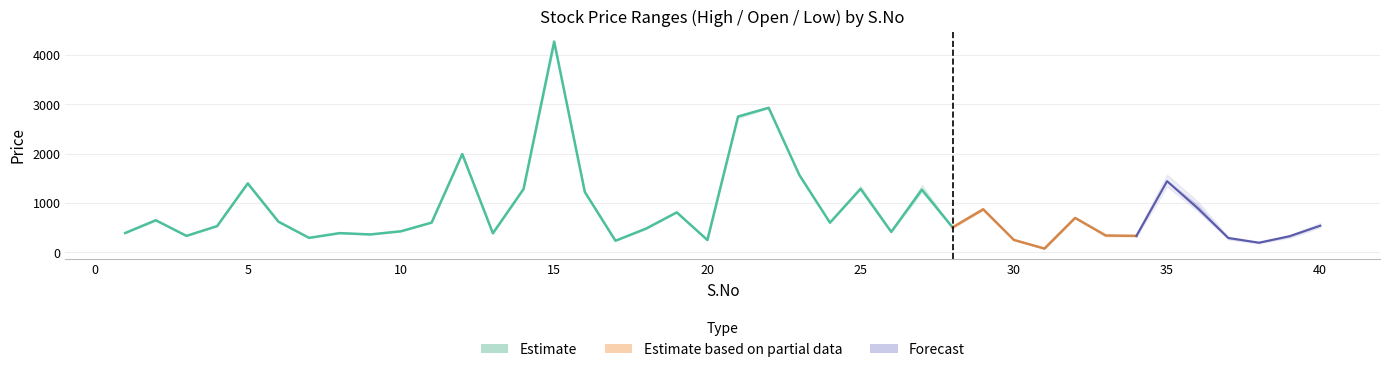

After their last crossing, which series has the higher values: Low or Open?

Low